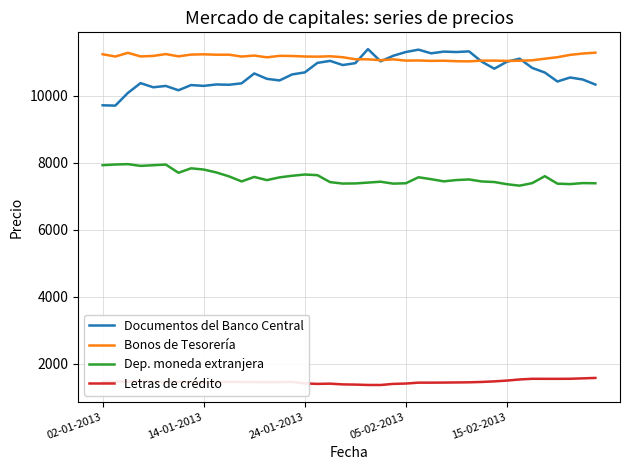

Which series has the widest spread of values?

Documentos del Banco Central